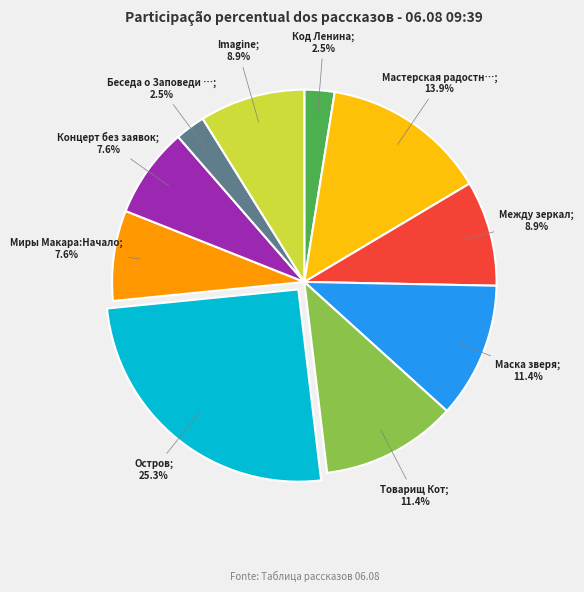

Does any single category account for the majority?

No